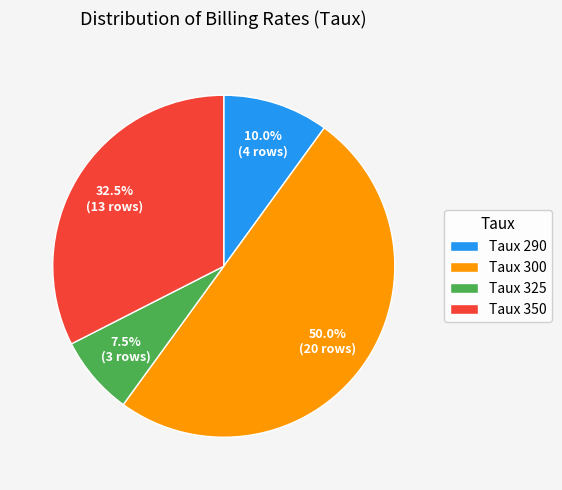

Rank the categories by value from highest to lowest.

Taux 300, Taux 350, Taux 290, Taux 325